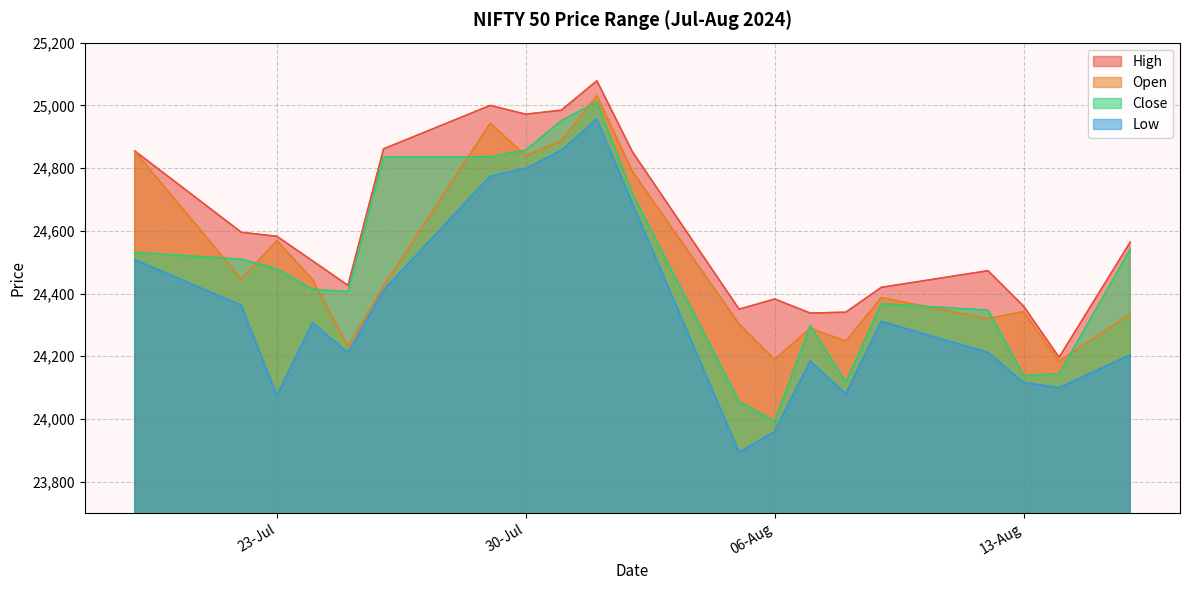

How many interior local peaks does the Open series have?

6